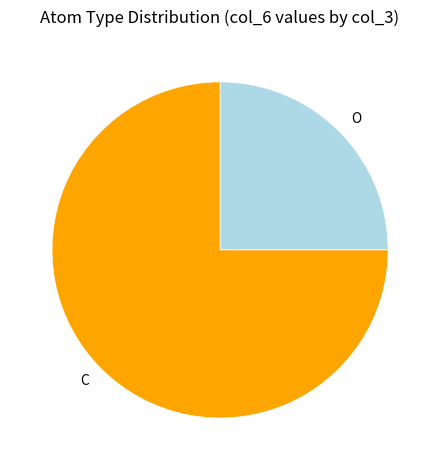

How many segments does this pie chart have?

2